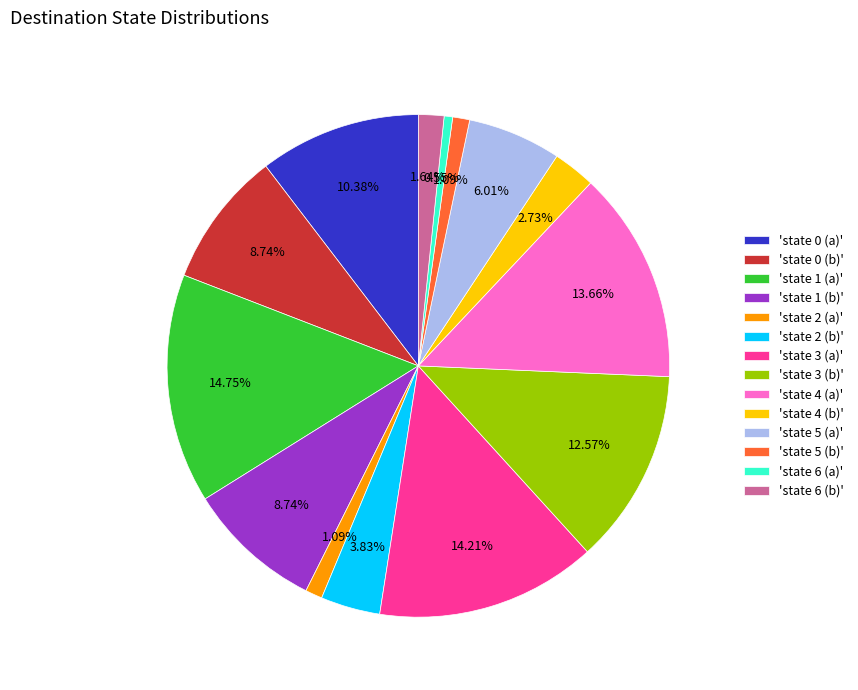

Does any single category account for the majority?

No